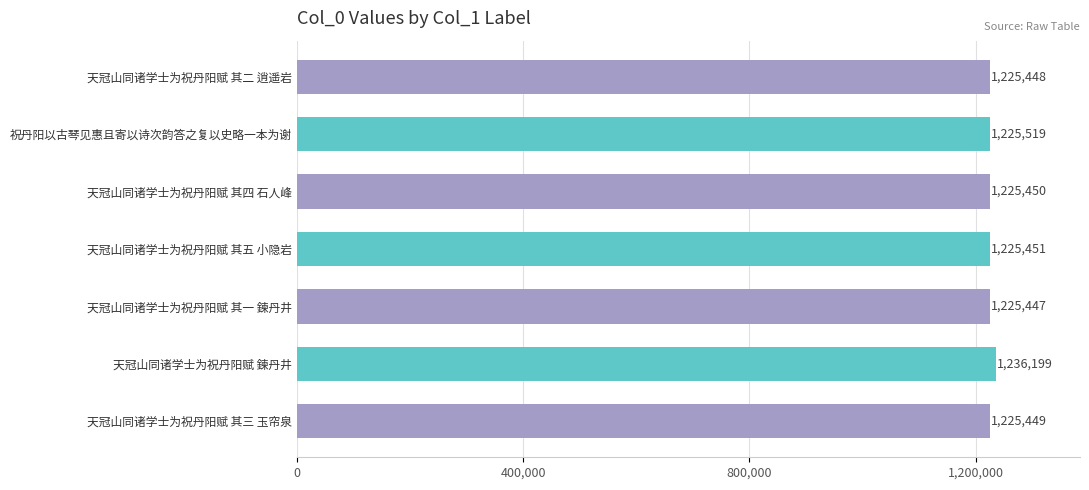

How many distinct data groups are displayed?

1